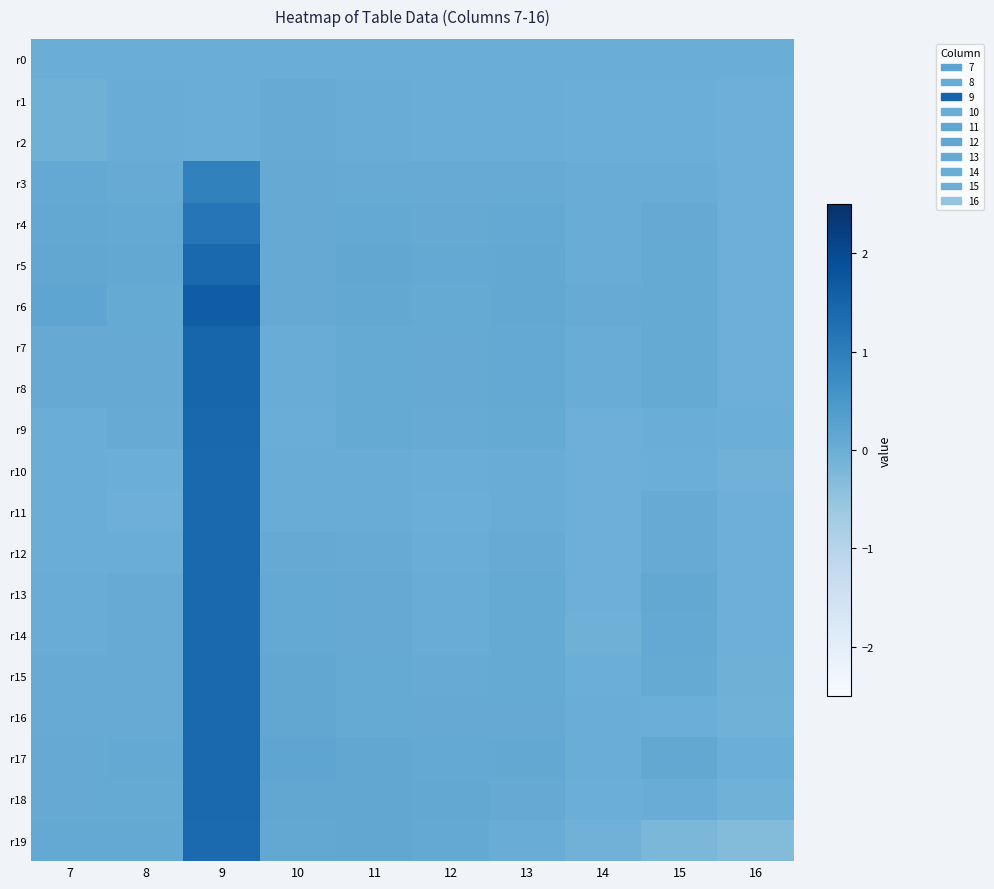

What is the total value across all series at 15?

0.8